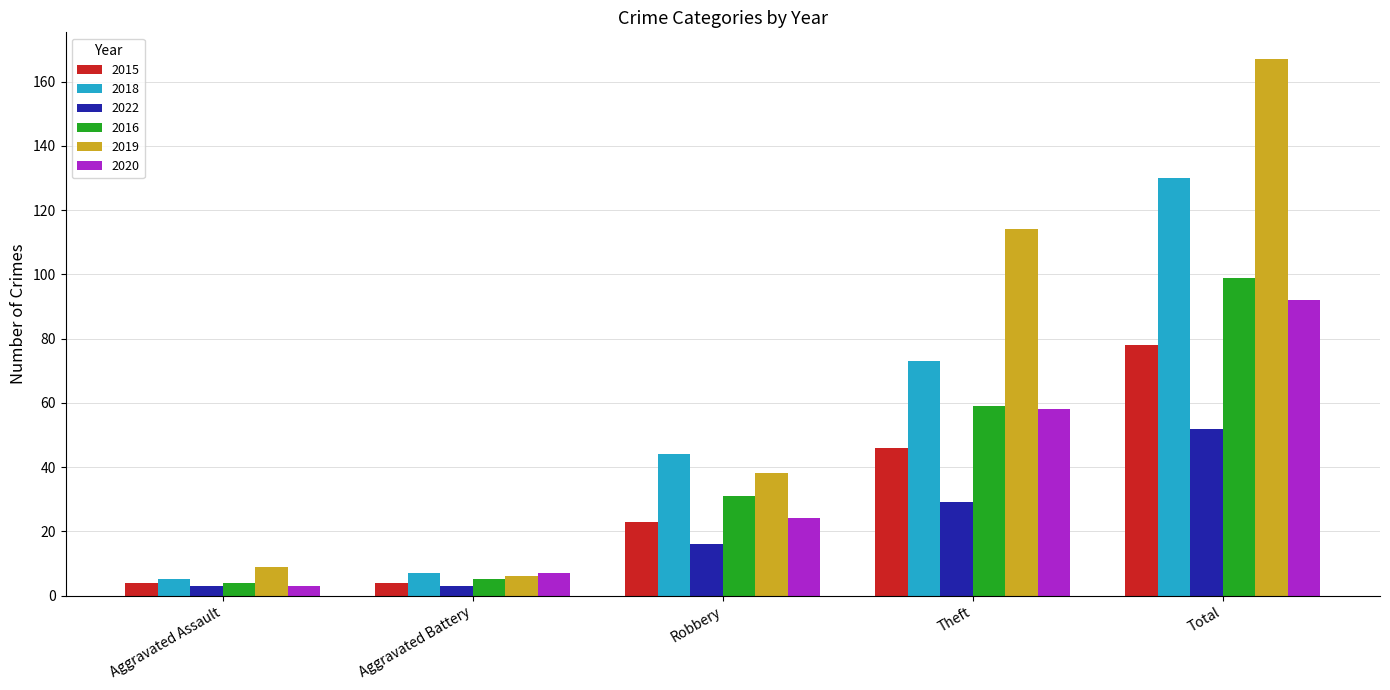

What is the sum of the 2020 values at Aggravated Assault and Total?

95